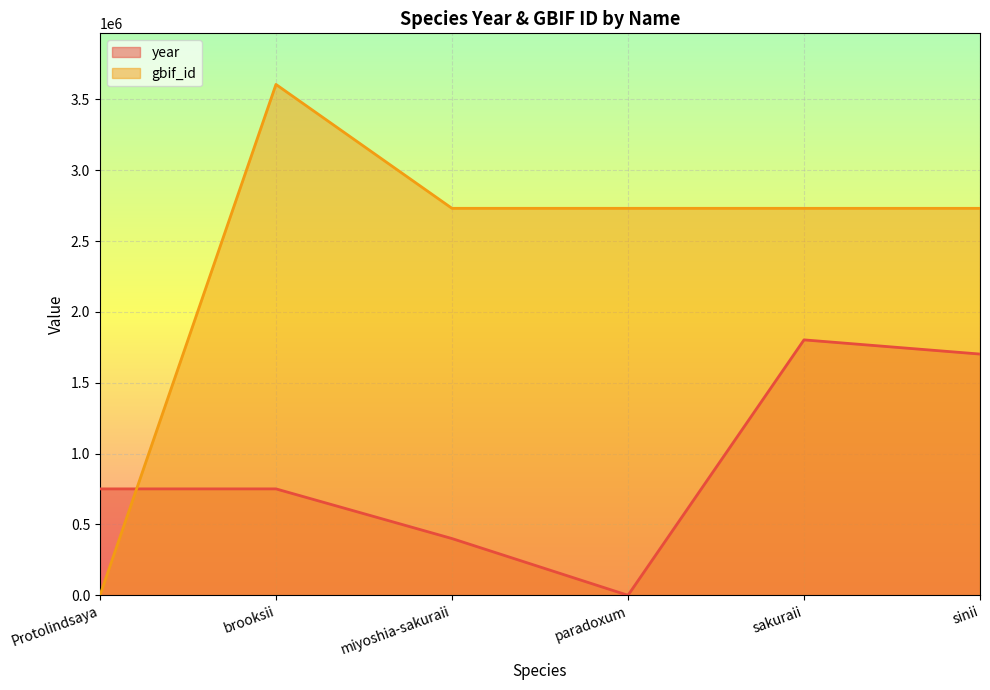

Reading right to left, what are all the values shown in this chart?

year: sinii=1703007.6	sakuraii=1803184.5	paradoxum=0.0	miyoshia-sakuraii=400707.7	brooksii=751326.9	Protolindsaya=751326.9
gbif_id: sinii=2731732.0	sakuraii=2731726.0	paradoxum=2731734.0	miyoshia-sakuraii=2731728.0	brooksii=3606369.0	Protolindsaya=0.0